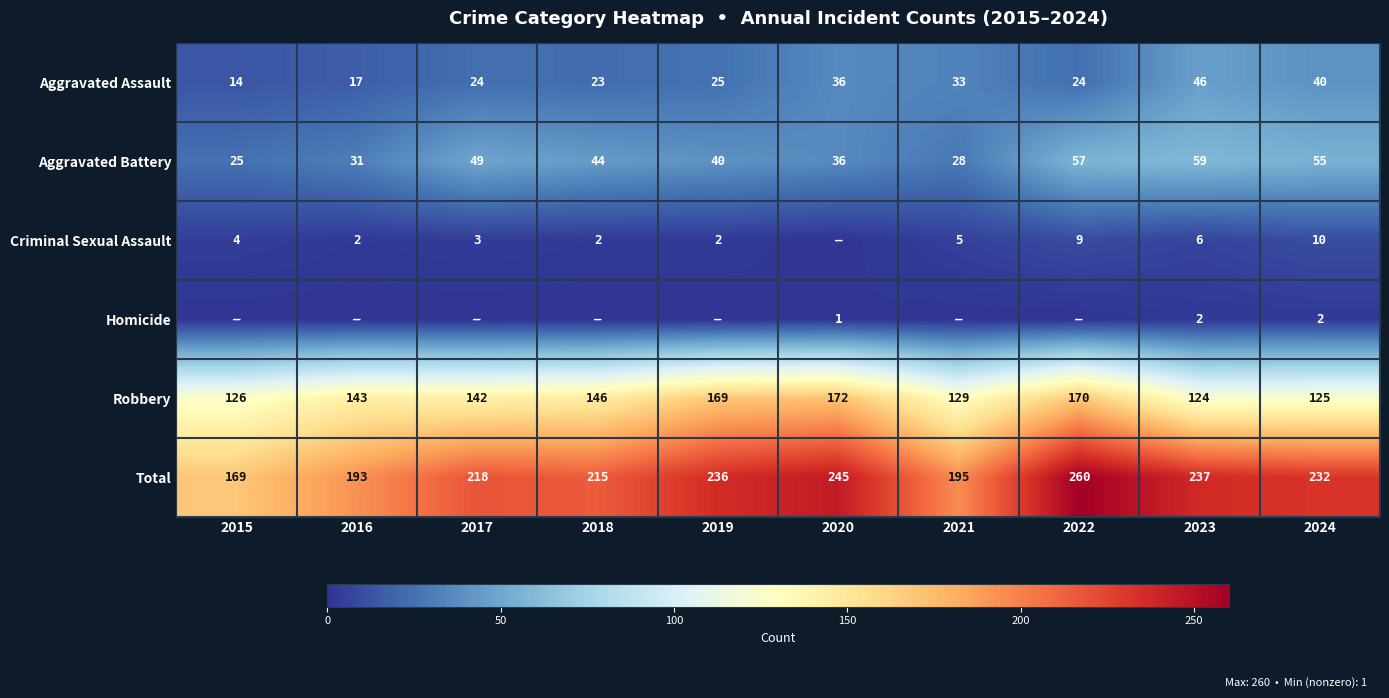

At which category is the sum across all series the highest?

2022